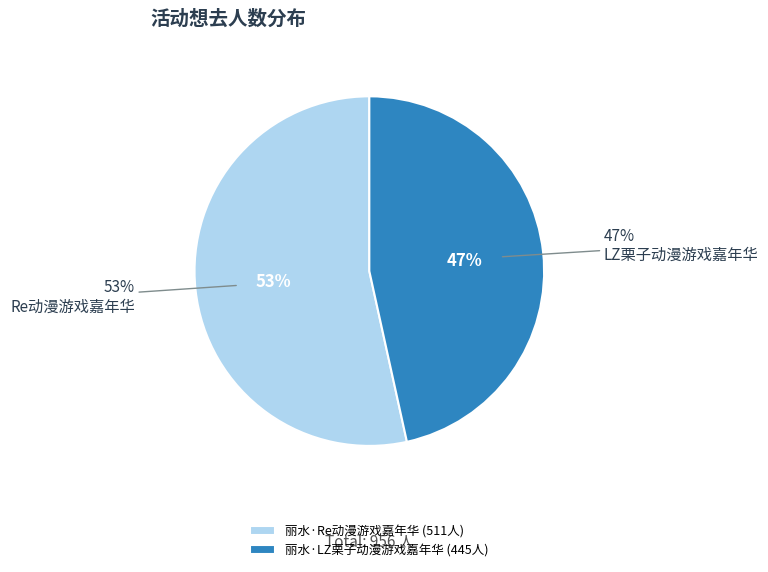

What is the ratio of the value at 丽水·Re动漫游戏嘉年华 to the value at 丽水·LZ栗子动漫游戏嘉年华?

1.1